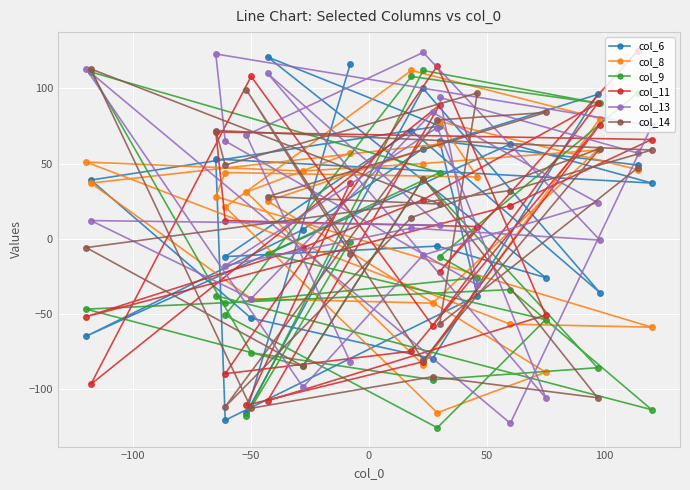

How many data points in col_11 are above 12?

11